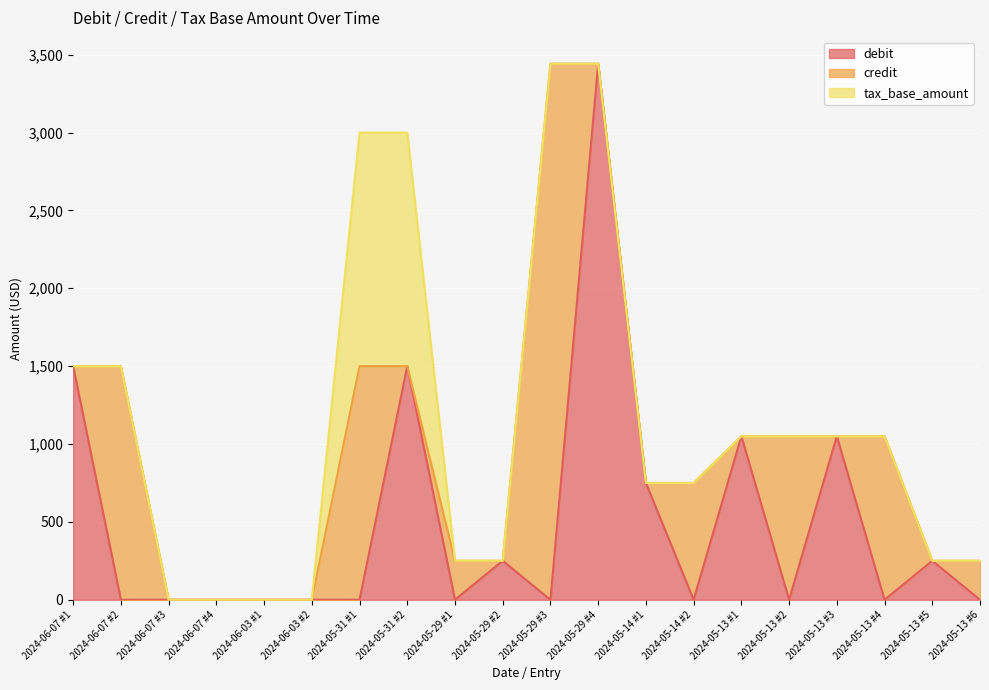

What position from the left is 2024-05-14 #2?

14